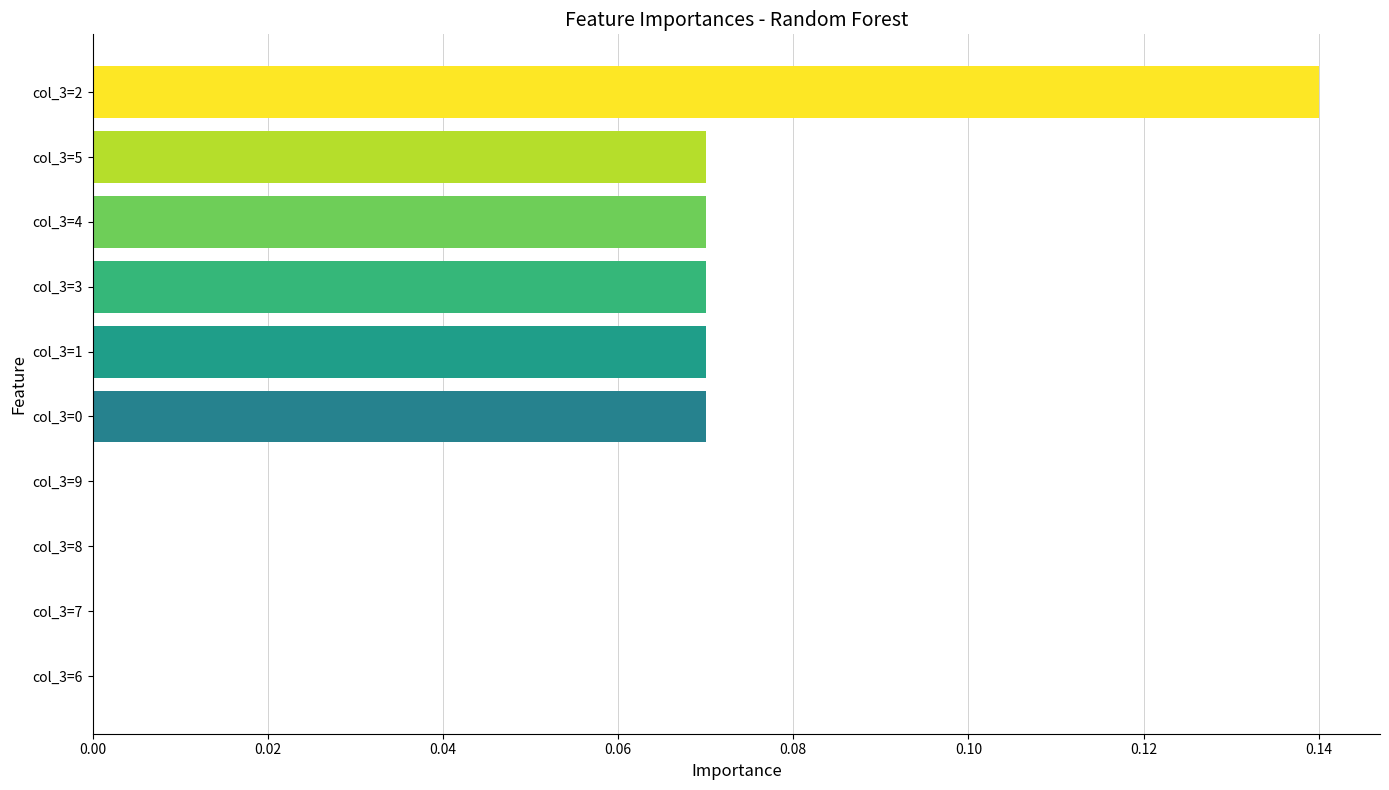

Which has a higher value, col_3=3 or col_3=7?

col_3=3